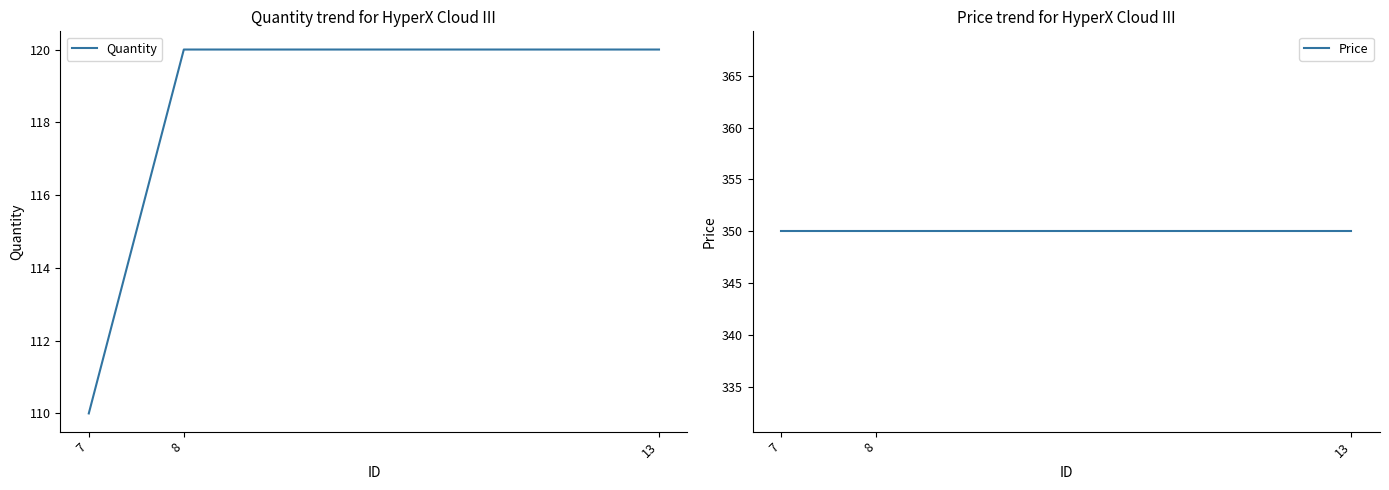

List the series in order of their peak value, lowest first.

Quantity, Price